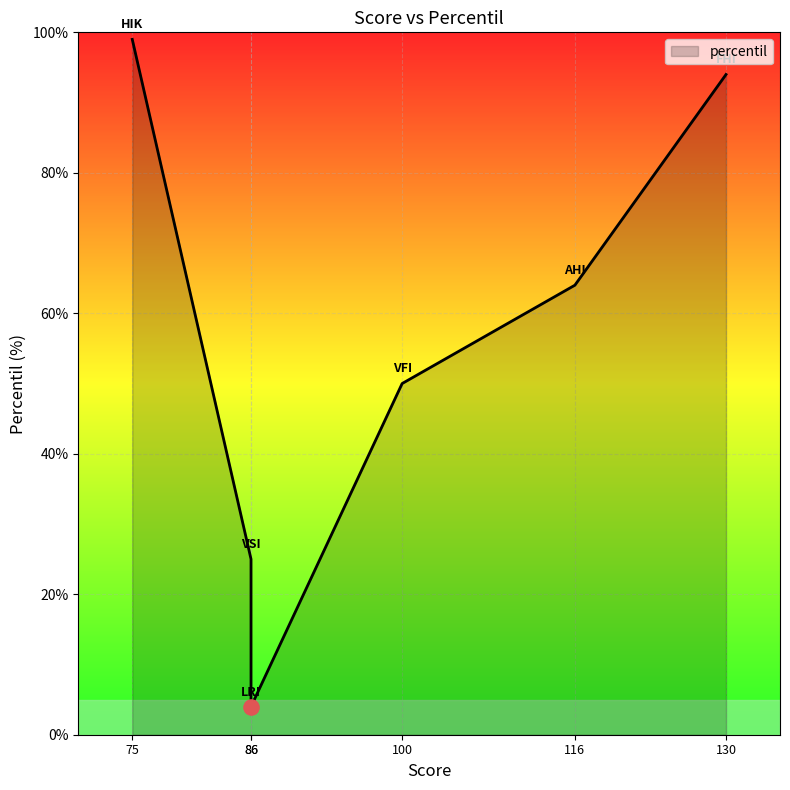

Which has a higher value, VFI or HIK?

HIK